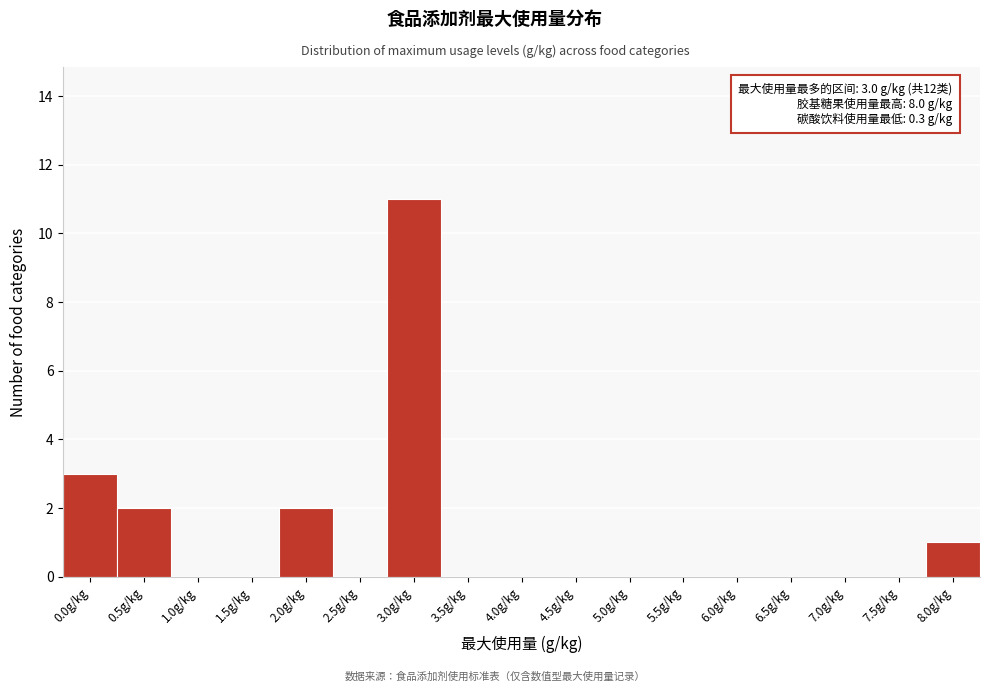

Reading left to right, transcribe all the data shown in this chart.

0.0g/kg=3	0.5g/kg=2	1.0g/kg=0	1.5g/kg=0	2.0g/kg=2	2.5g/kg=0	3.0g/kg=11	3.5g/kg=0	4.0g/kg=0	4.5g/kg=0	5.0g/kg=0	5.5g/kg=0	6.0g/kg=0	6.5g/kg=0	7.0g/kg=0	7.5g/kg=0	8.0g/kg=1